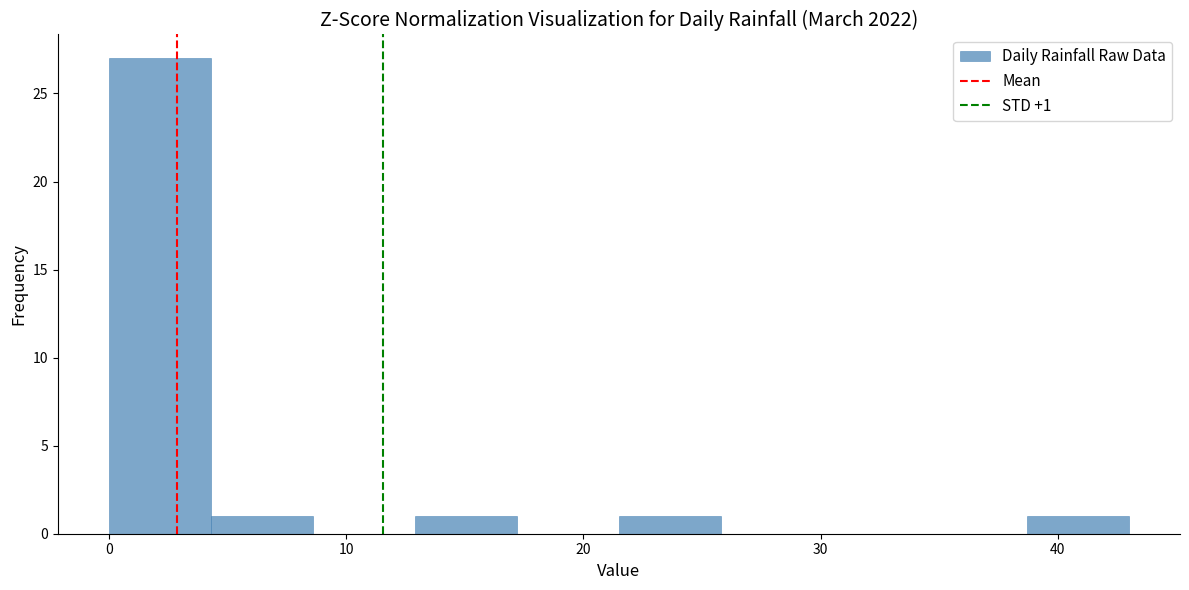

Over which range of the x-axis is the bar tallest?

0.0 to 4.3